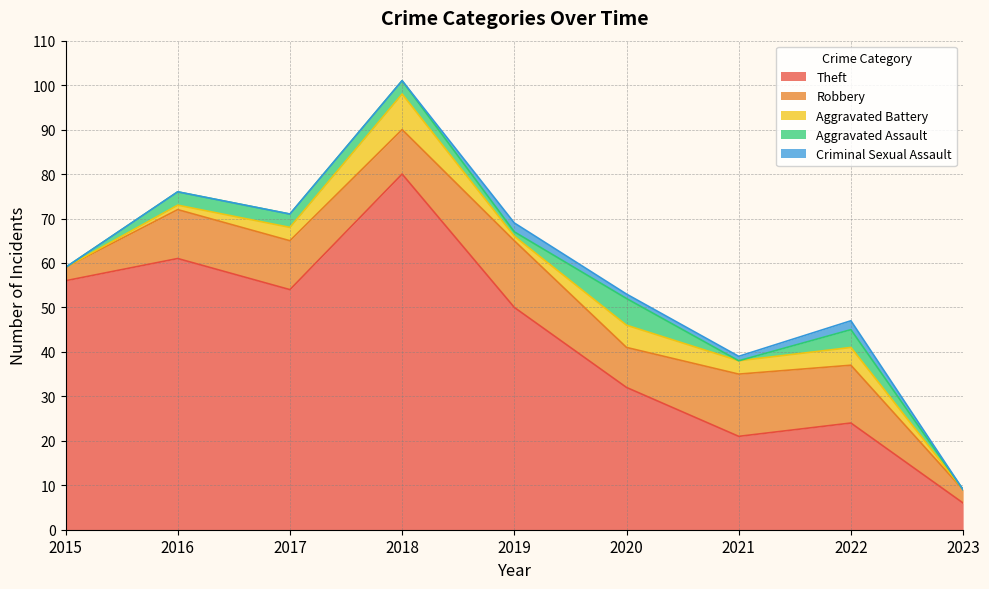

What is the sum of the Aggravated Battery values at 2018 and 2021?

11